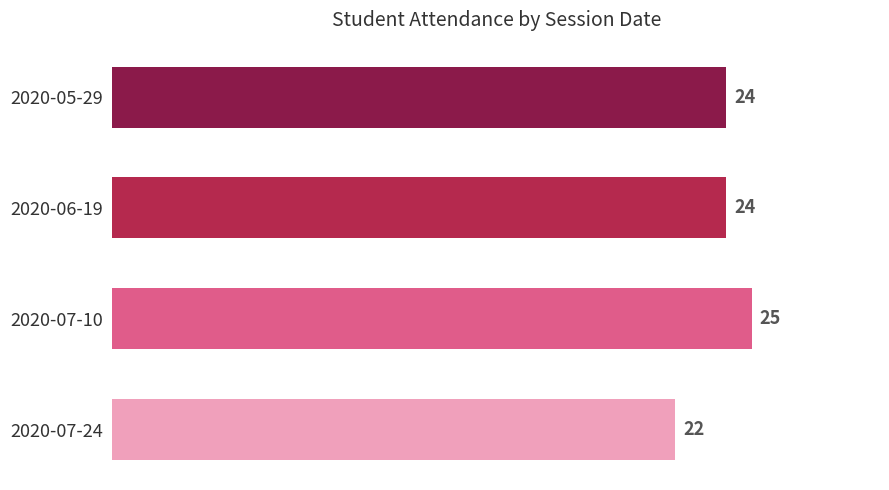

Reading top to bottom, transcribe all the data shown in this chart.

2020-05-29=24	2020-06-19=24	2020-07-10=25	2020-07-24=22